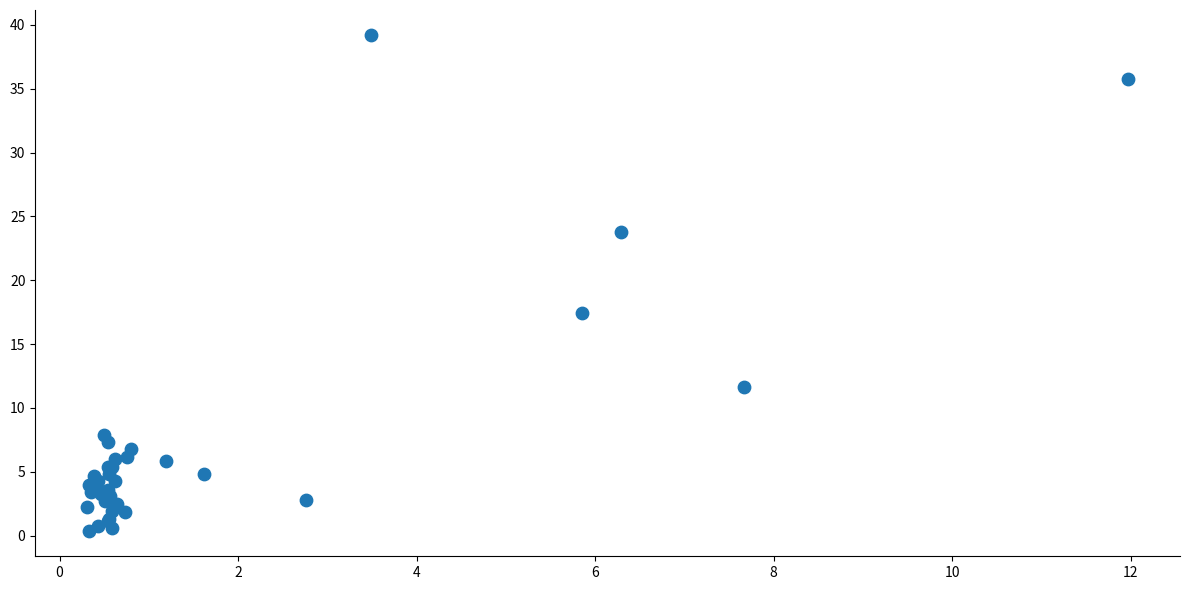

What Y value in the scatter plot is closest to 19?

17.5